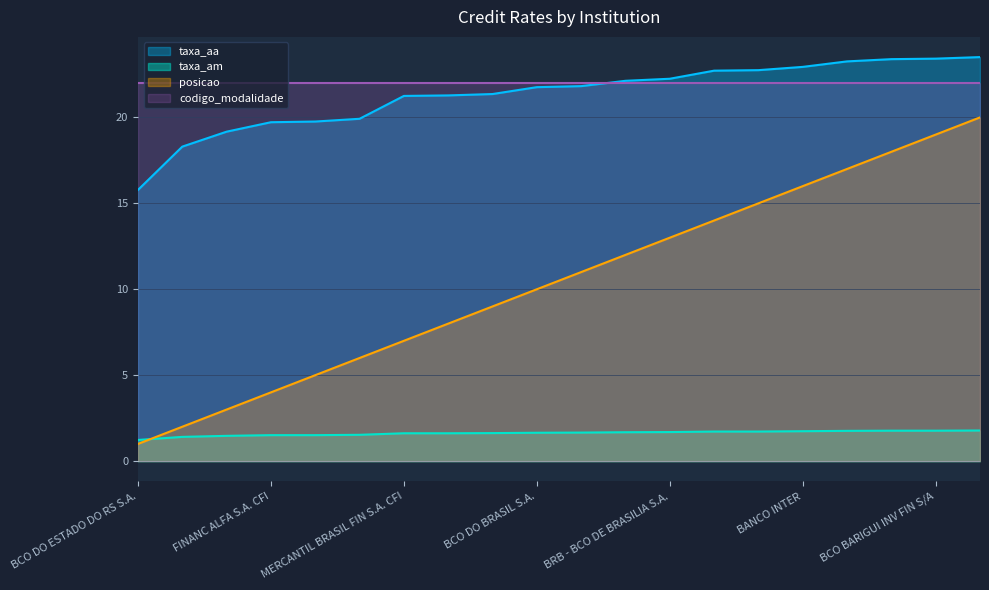

List the series in order of their peak value, lowest first.

taxa_am, posicao, codigo_modalidade, taxa_aa